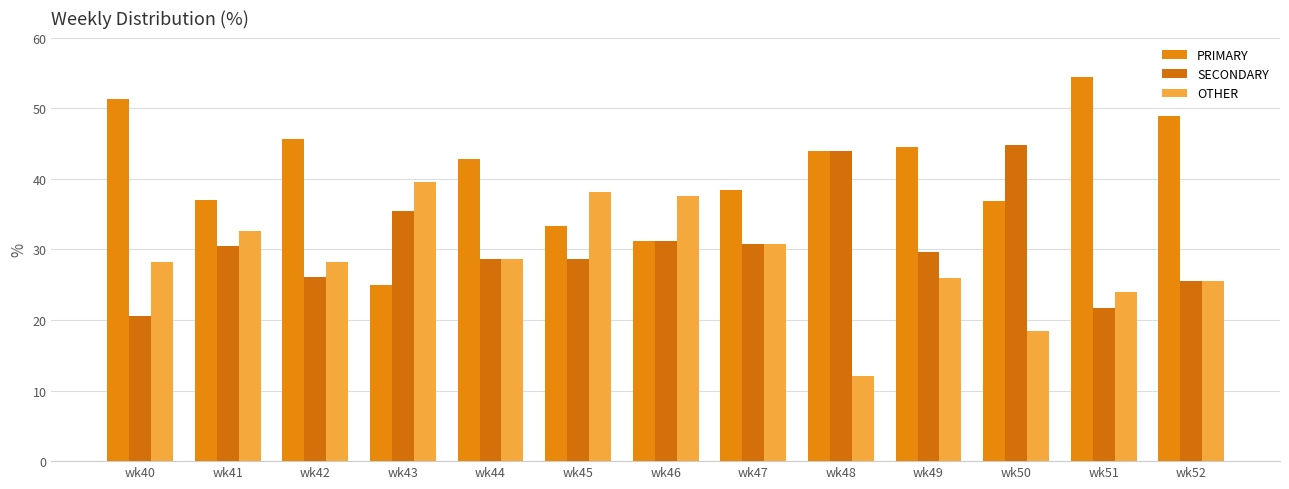

Count the number of data series in this chart.

3